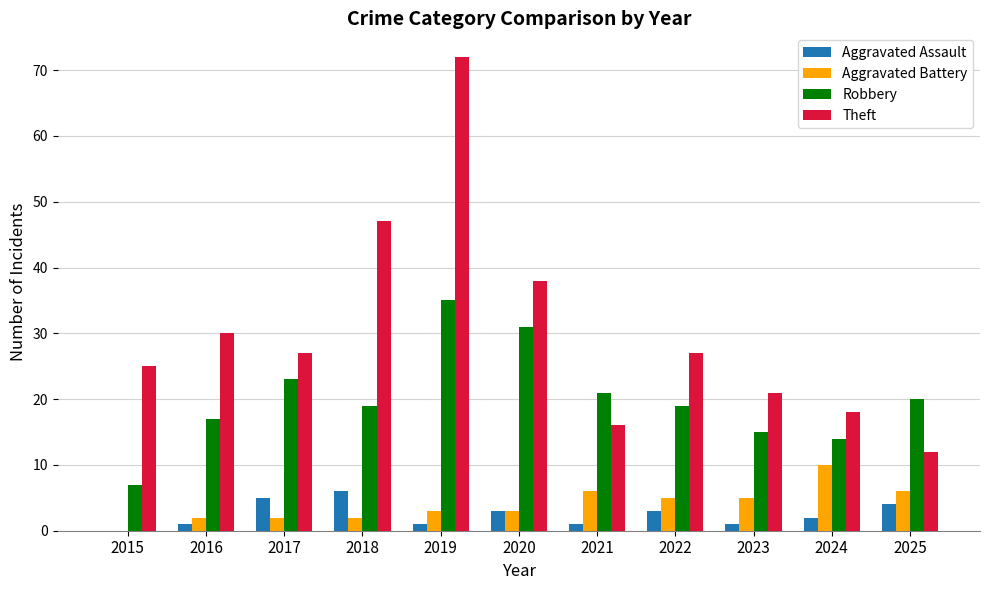

Between 2017 and 2025, which series saw the biggest shift?

Theft